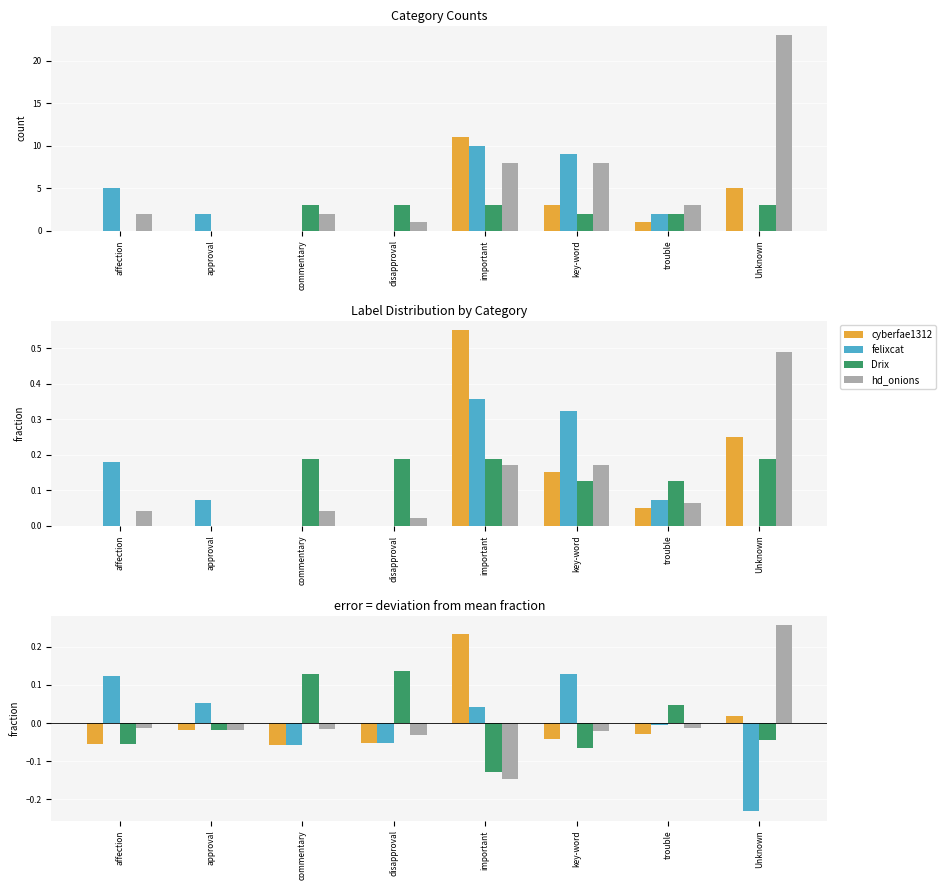

Reading left to right, what are all the values shown in this chart?

cyberfae1312: -0.1	-0.0	-0.1	-0.1	0.2	-0.0	-0.0	0.0
felixcat: 0.1	0.1	-0.1	-0.1	0.0	0.1	-0.0	-0.2
Drix: -0.1	-0.0	0.1	0.1	-0.1	-0.1	0.0	-0.0
hd_onions: -0.0	-0.0	-0.0	-0.0	-0.1	-0.0	-0.0	0.3